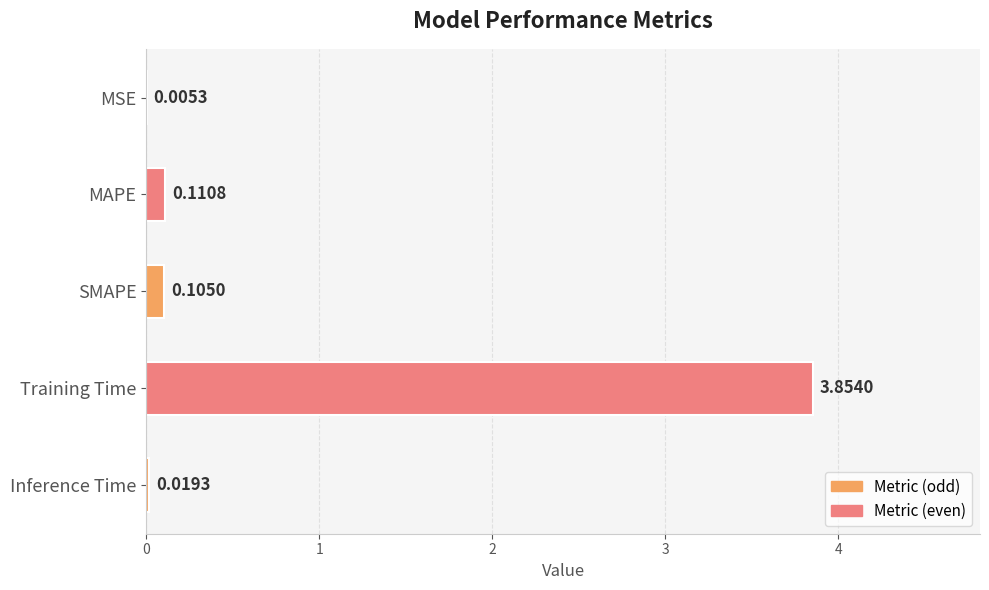

Which label corresponds to the largest value in the chart?

Training Time